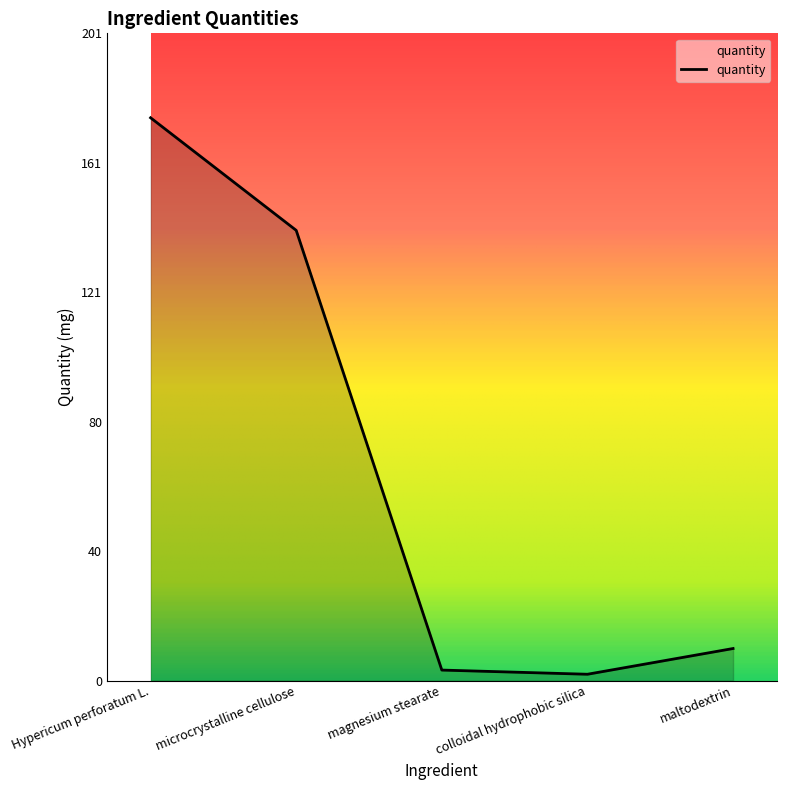

Which has a higher value, maltodextrin or Hypericum perforatum L.?

Hypericum perforatum L.